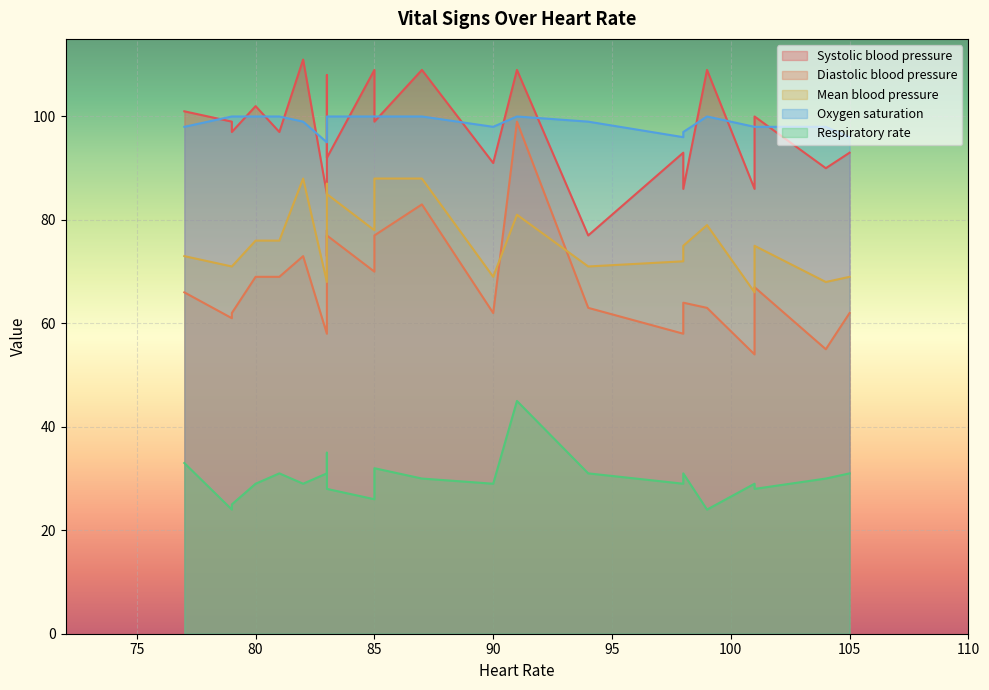

How many distinct data groups are displayed?

5